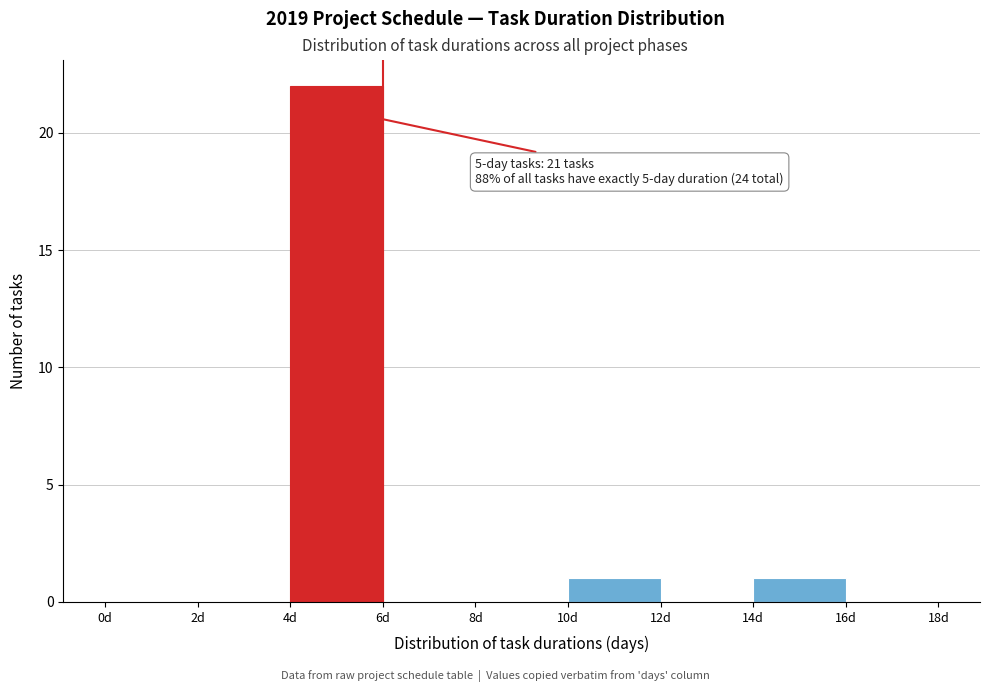

Over which range of the x-axis is the bar tallest?

4 to 6